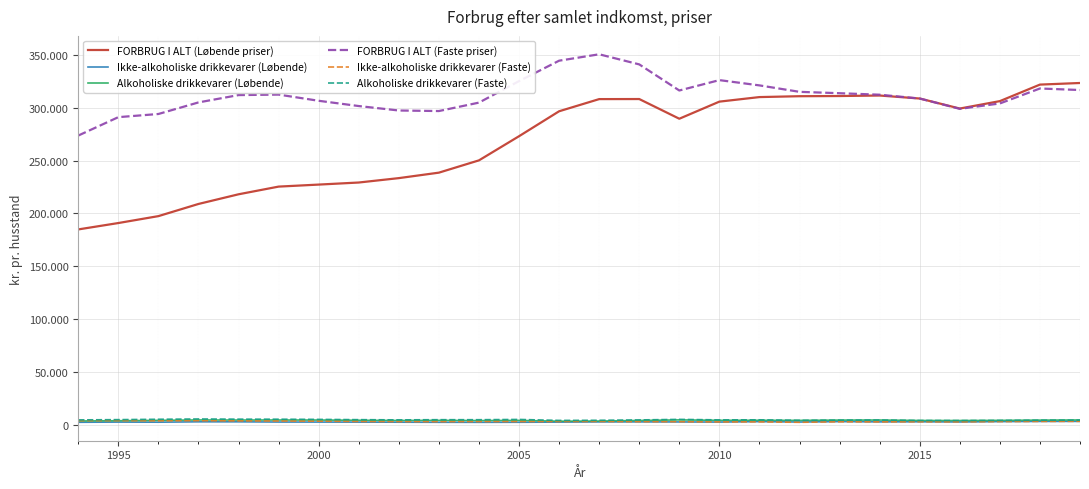

Is this an area chart (filled region under the line)?

No